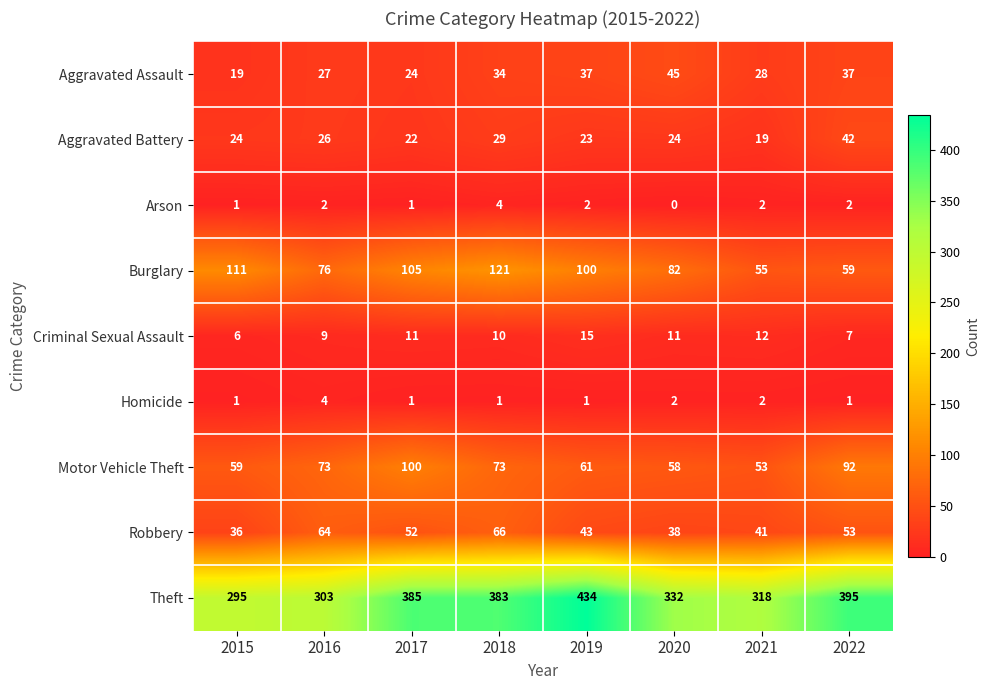

Between 2018 and 2019, which series saw the biggest shift?

Theft